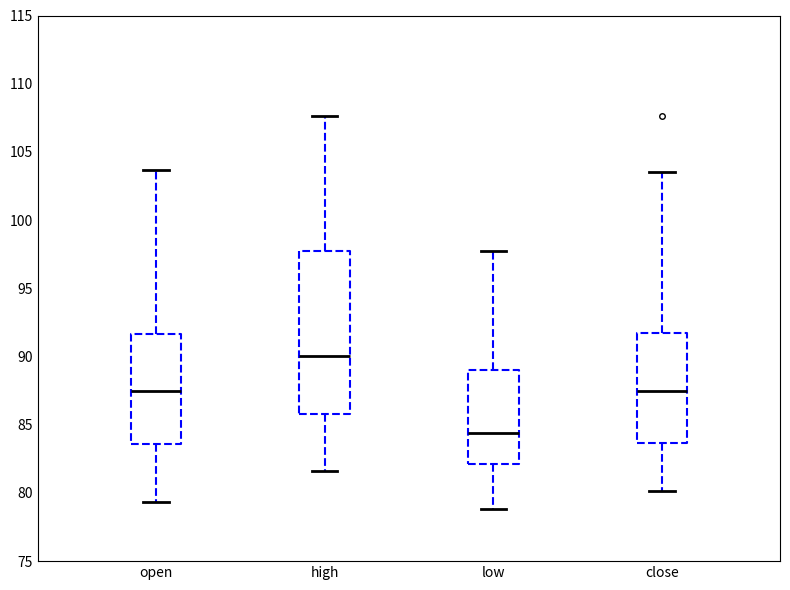

Reading left to right, transcribe this box plot: for each box, give where its median line is, the range the box spans, and where its two whiskers end, as read against the y-axis. The values are not printed on the chart, so give them approximately, as read against the axis.

open: median 87.5, box 83.5 to 91.5, whiskers 79.5 to 103.5
high: median 90.0, box 86.0 to 98.0, whiskers 81.5 to 107.5
low: median 84.5, box 82.0 to 89.0, whiskers 79.0 to 97.5
close: median 87.5, box 83.5 to 91.5, whiskers 80.0 to 103.5